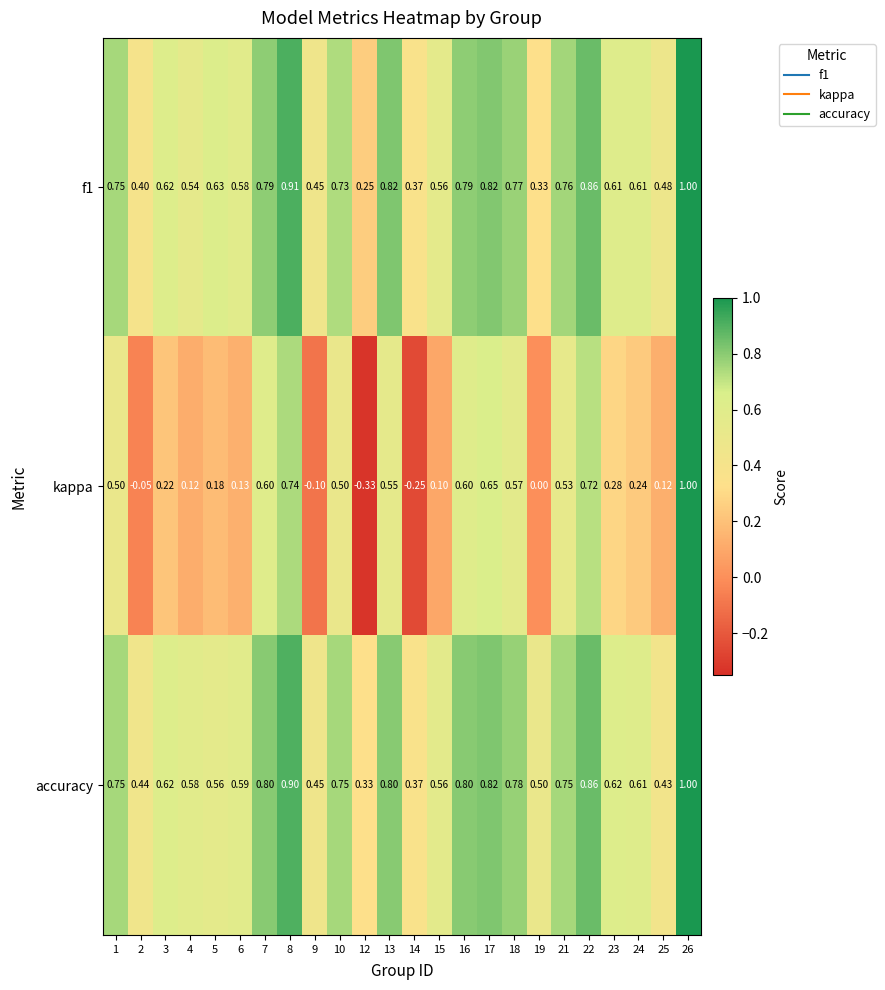

Is the value of kappa at 17 greater than the value of f1 at 9?

Yes